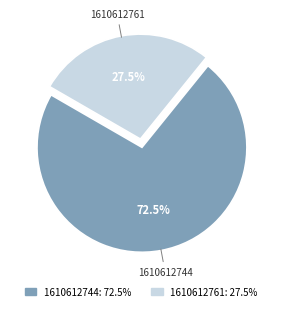

The 1610612744 slice represents 56% of the pie. True or false?

False